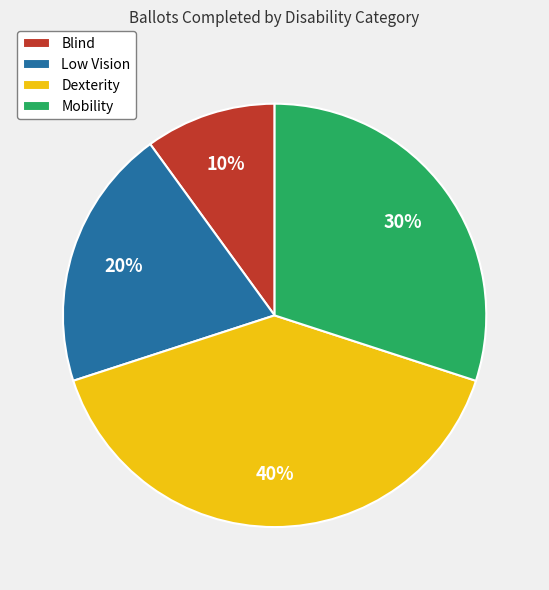

To the nearest percent, what is the combined percentage of Blind and Dexterity?

50%